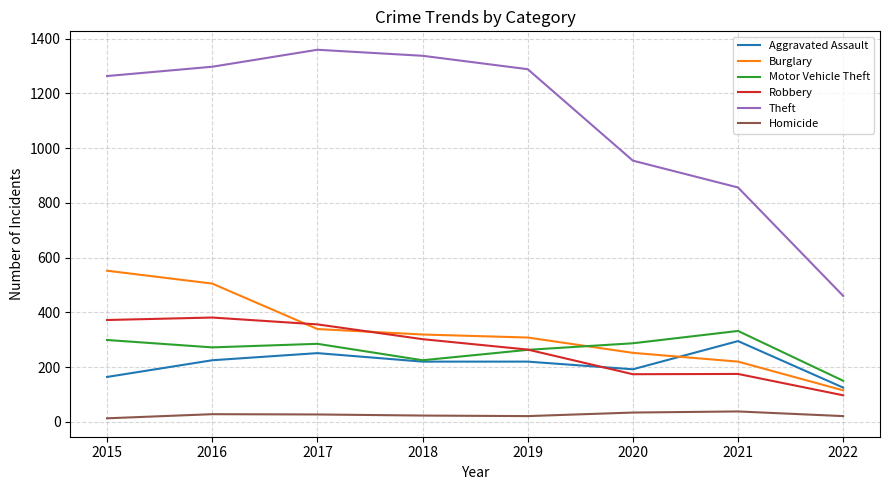

Is the value of Homicide at 2020 greater than the value of Aggravated Assault at 2019?

No